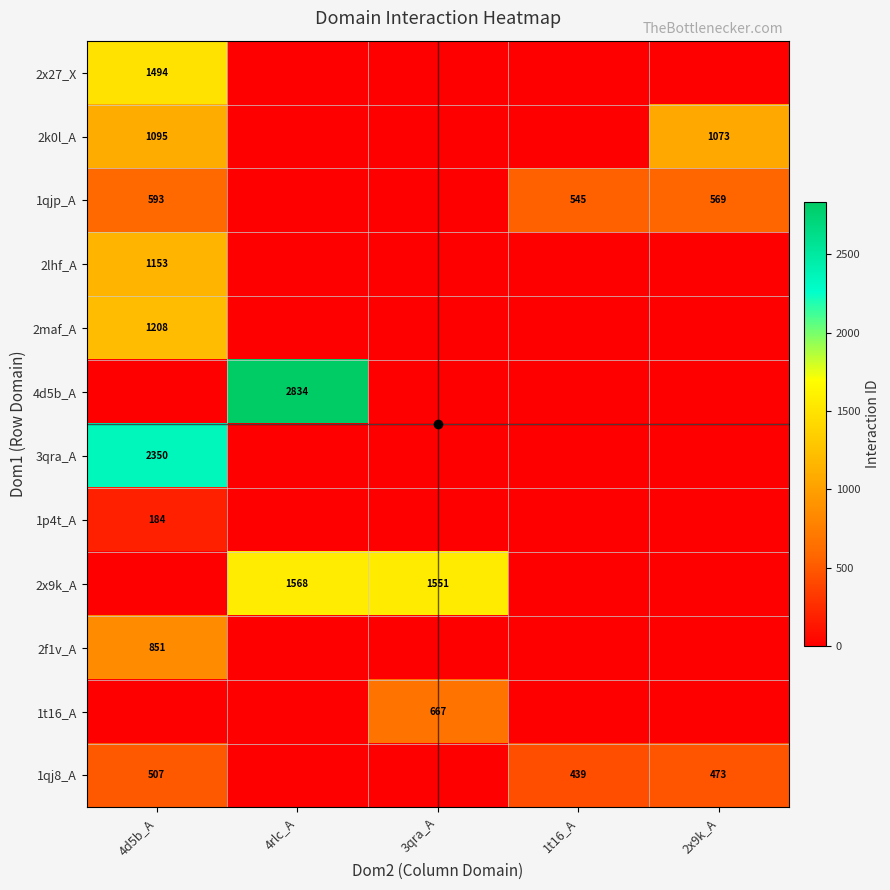

Is it true that 1qjp_A equals -333 at 4rlc_A?

False